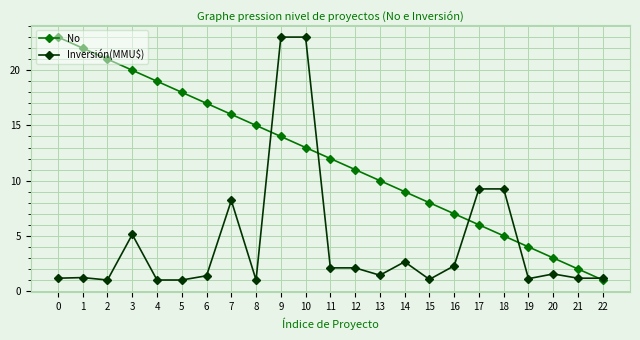

True or false: Inversión(MMU$) and No intersect in this chart.

True